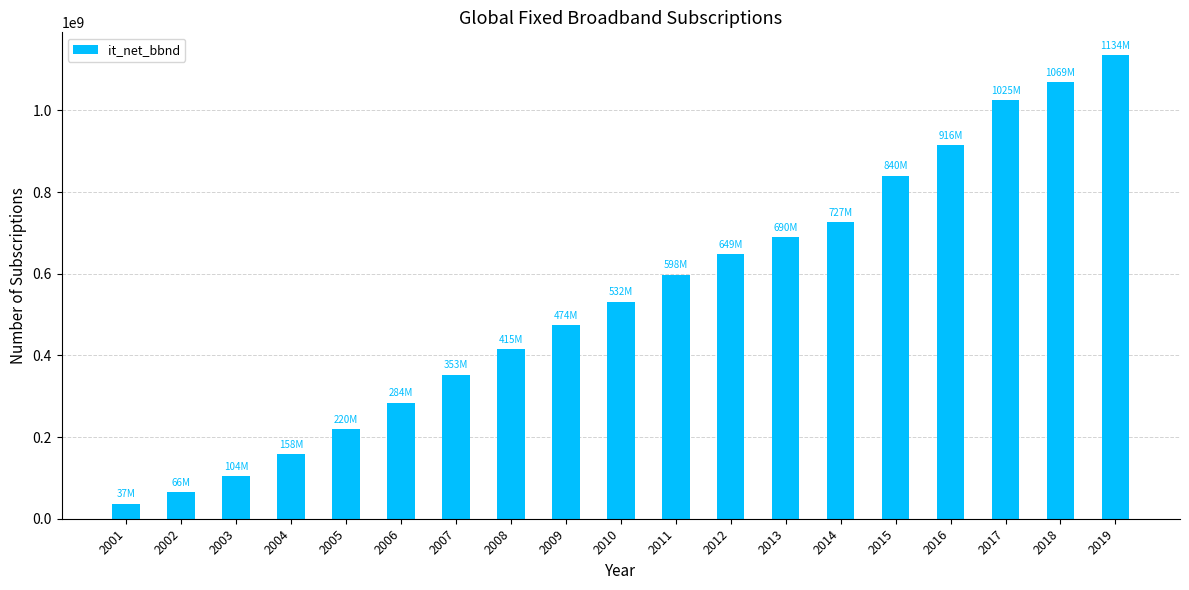

What is the change in value from 2005 to 2018?

+848845310